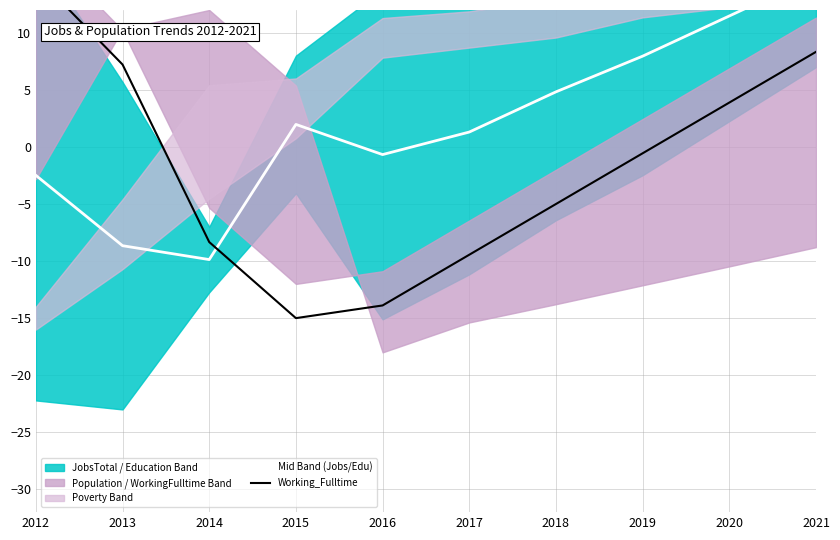

Which series has the largest range (max minus min)?

Working_Fulltime